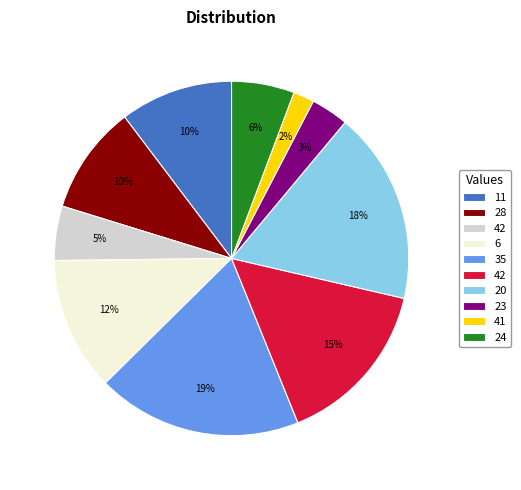

Does any single category account for the majority?

No